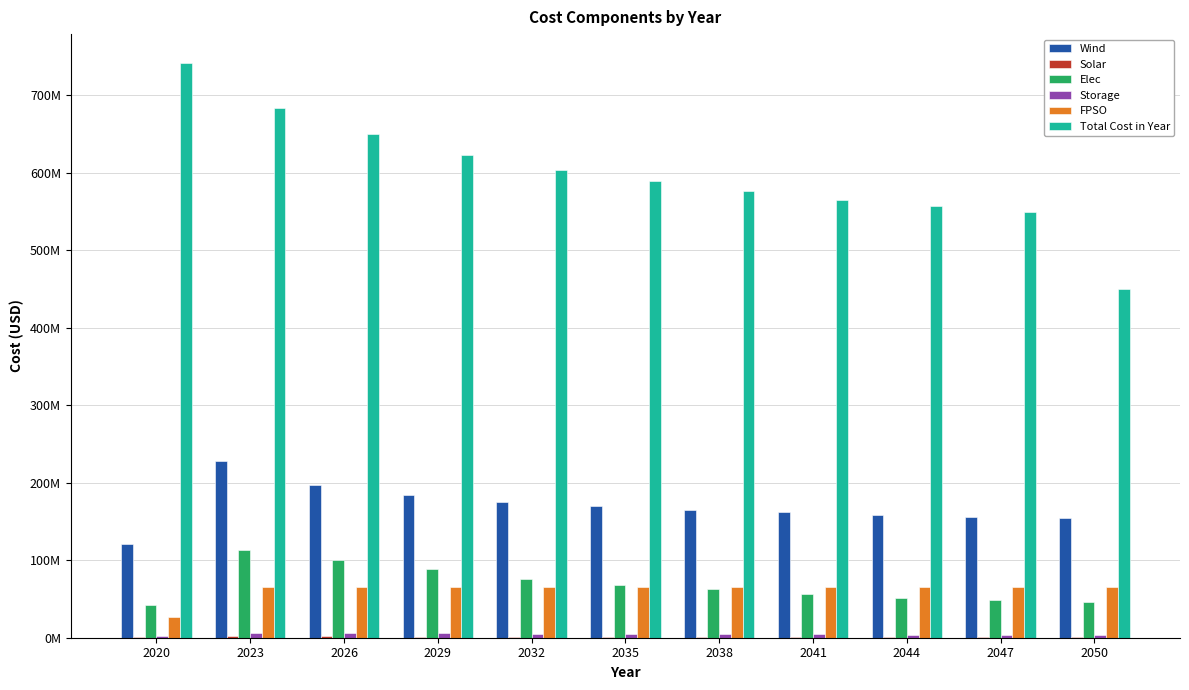

At which label does FPSO reach its minimum?

2020